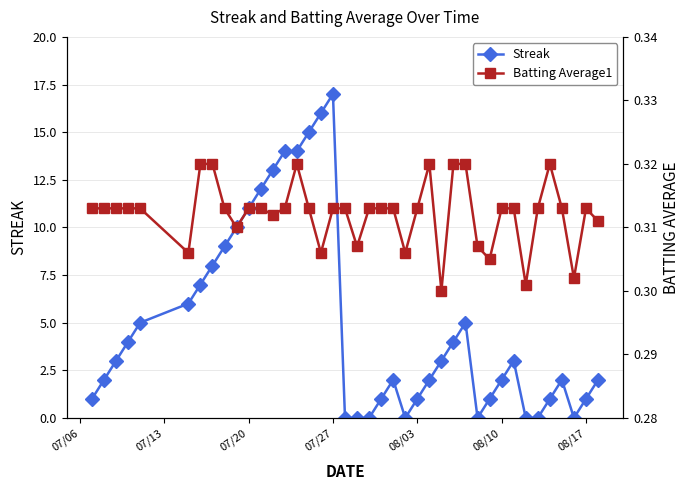

True or false: Streak has more than 0 interior local peaks.

True